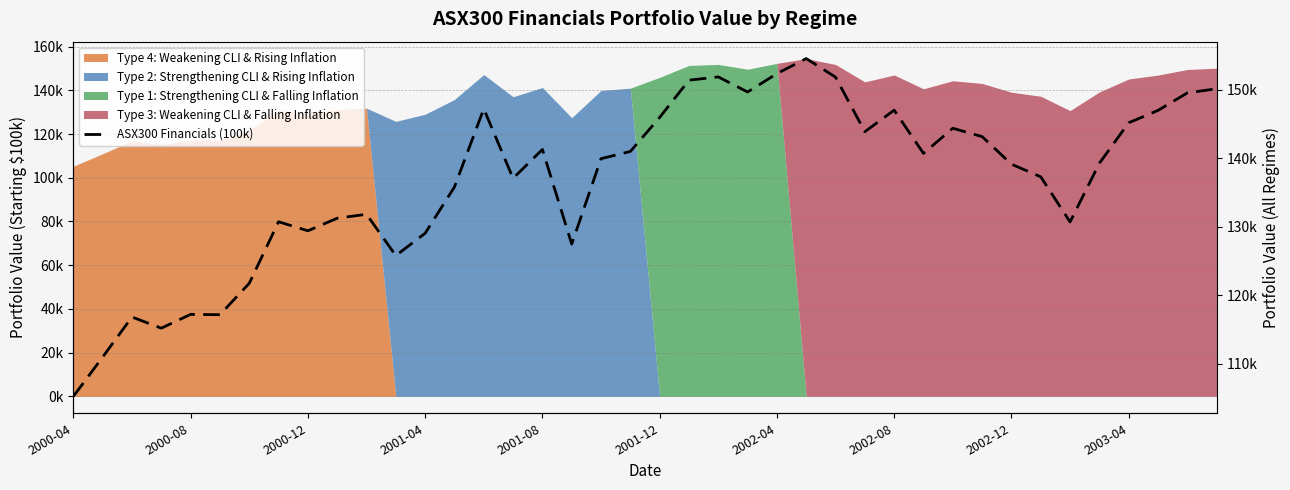

What is the average value?

136672.4